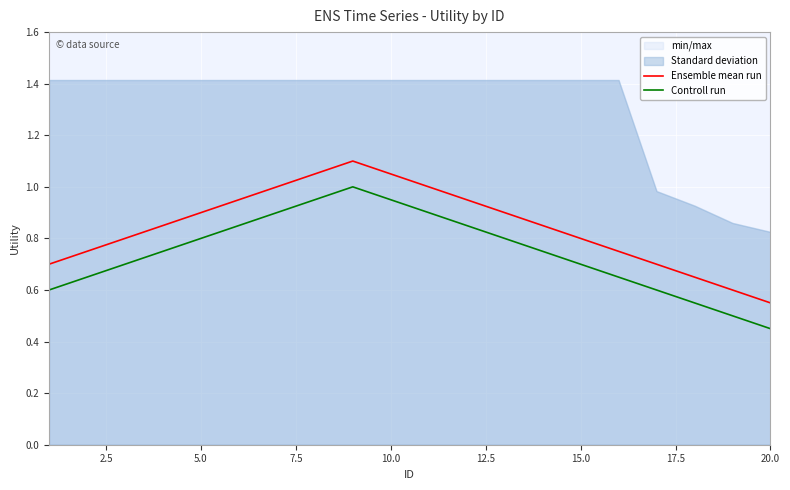

True or false: Controll run and Ensemble mean run cross at least once.

False